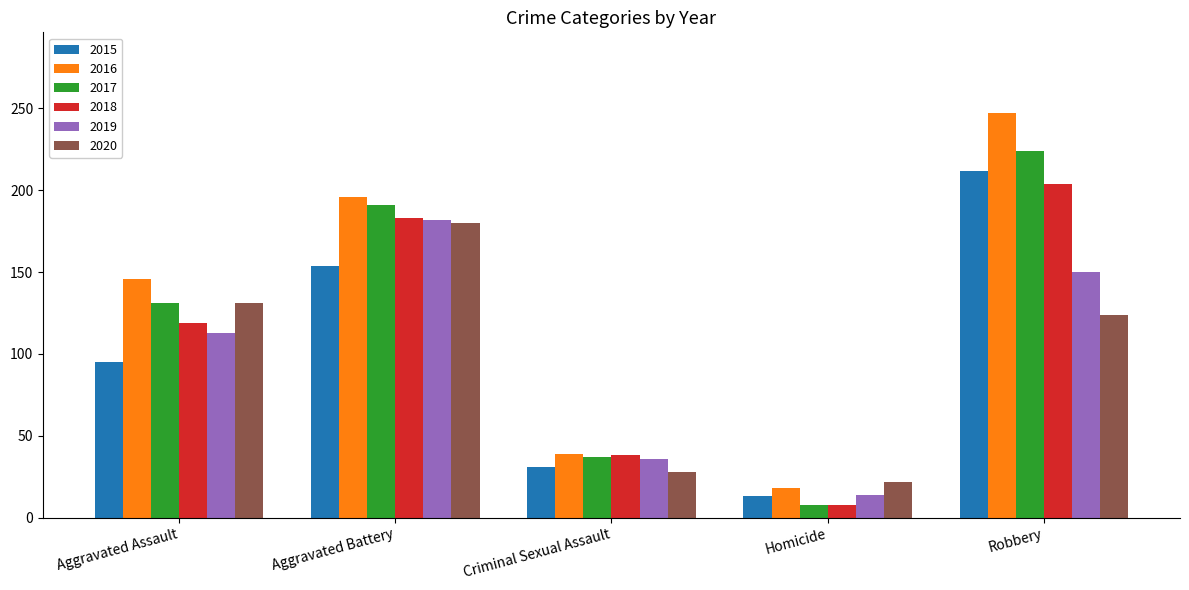

Reading left to right, extract all data points from this chart.

2015: Aggravated Assault=95	Aggravated Battery=154	Criminal Sexual Assault=31	Homicide=13	Robbery=212
2016: Aggravated Assault=146	Aggravated Battery=196	Criminal Sexual Assault=39	Homicide=18	Robbery=247
2017: Aggravated Assault=131	Aggravated Battery=191	Criminal Sexual Assault=37	Homicide=8	Robbery=224
2018: Aggravated Assault=119	Aggravated Battery=183	Criminal Sexual Assault=38	Homicide=8	Robbery=204
2019: Aggravated Assault=113	Aggravated Battery=182	Criminal Sexual Assault=36	Homicide=14	Robbery=150
2020: Aggravated Assault=131	Aggravated Battery=180	Criminal Sexual Assault=28	Homicide=22	Robbery=124